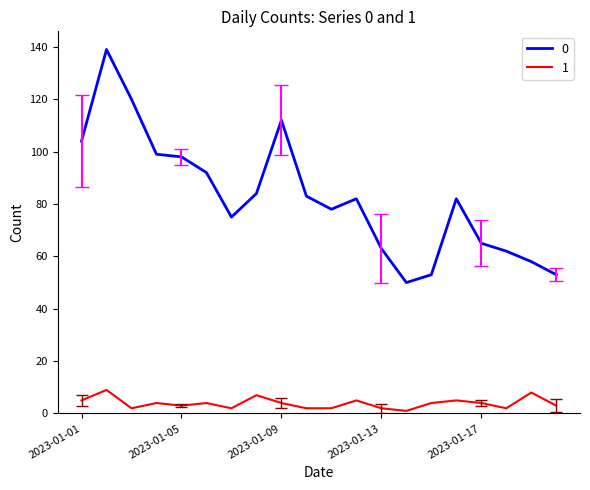

List the series in order of their overall mean, lowest first.

1, 0